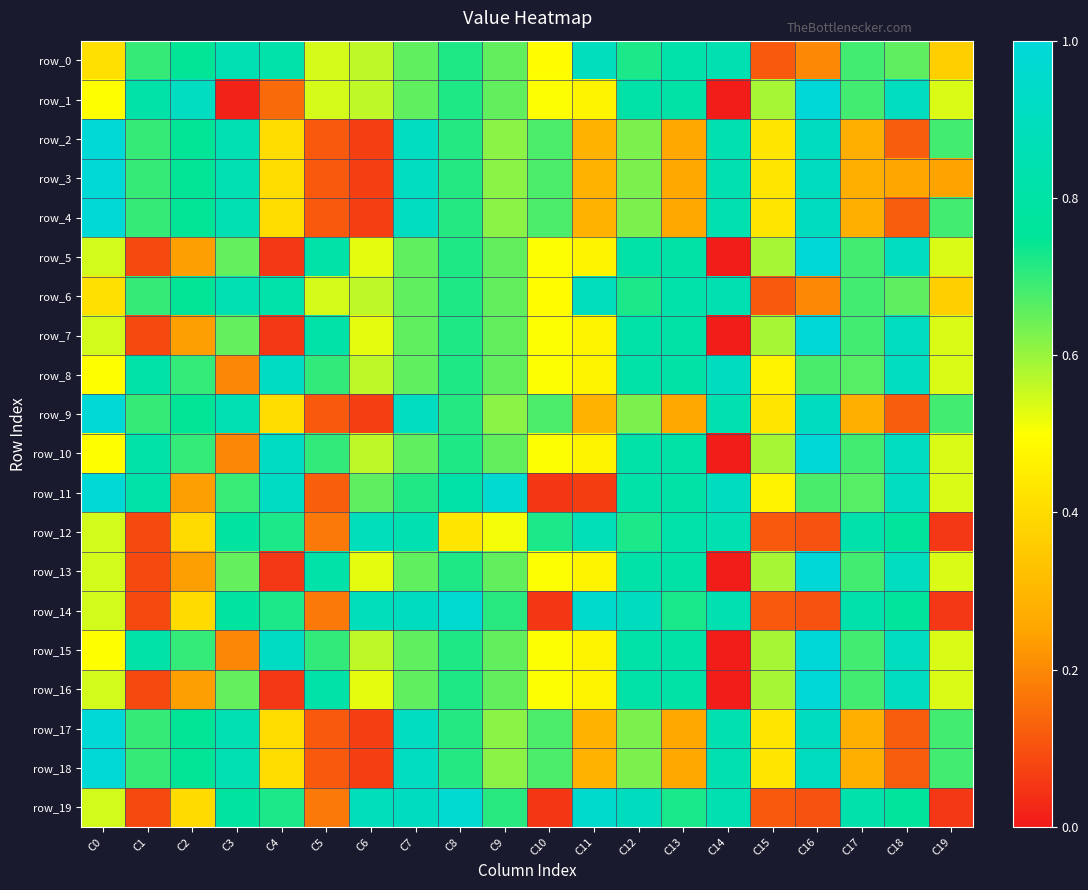

The row_16 series shows 0.0 at C14. True or false?

False